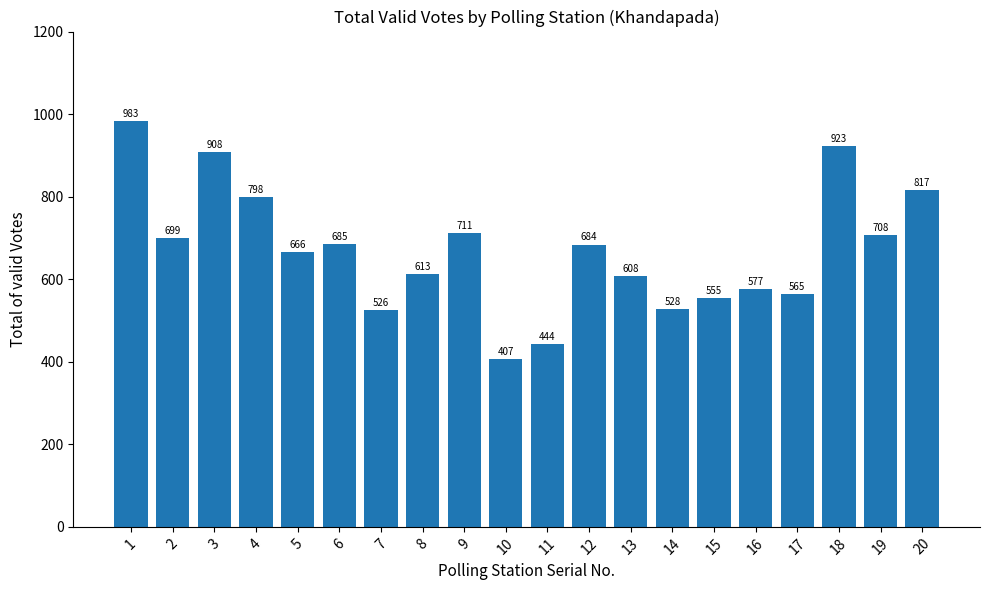

What is the ratio of the value at 19 to the value at 13?

1.2